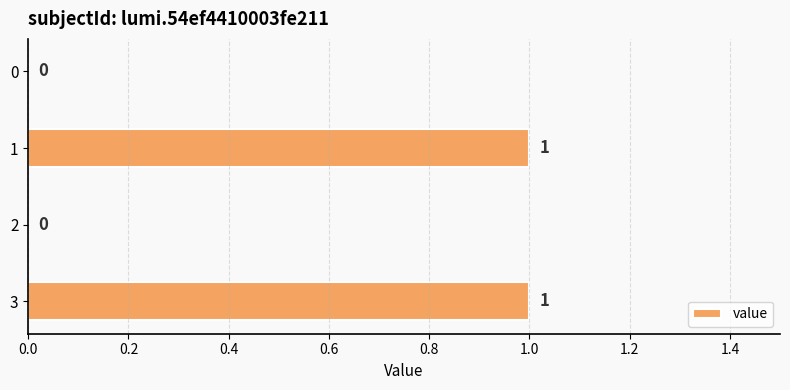

Between 3 and 2, which is larger?

3